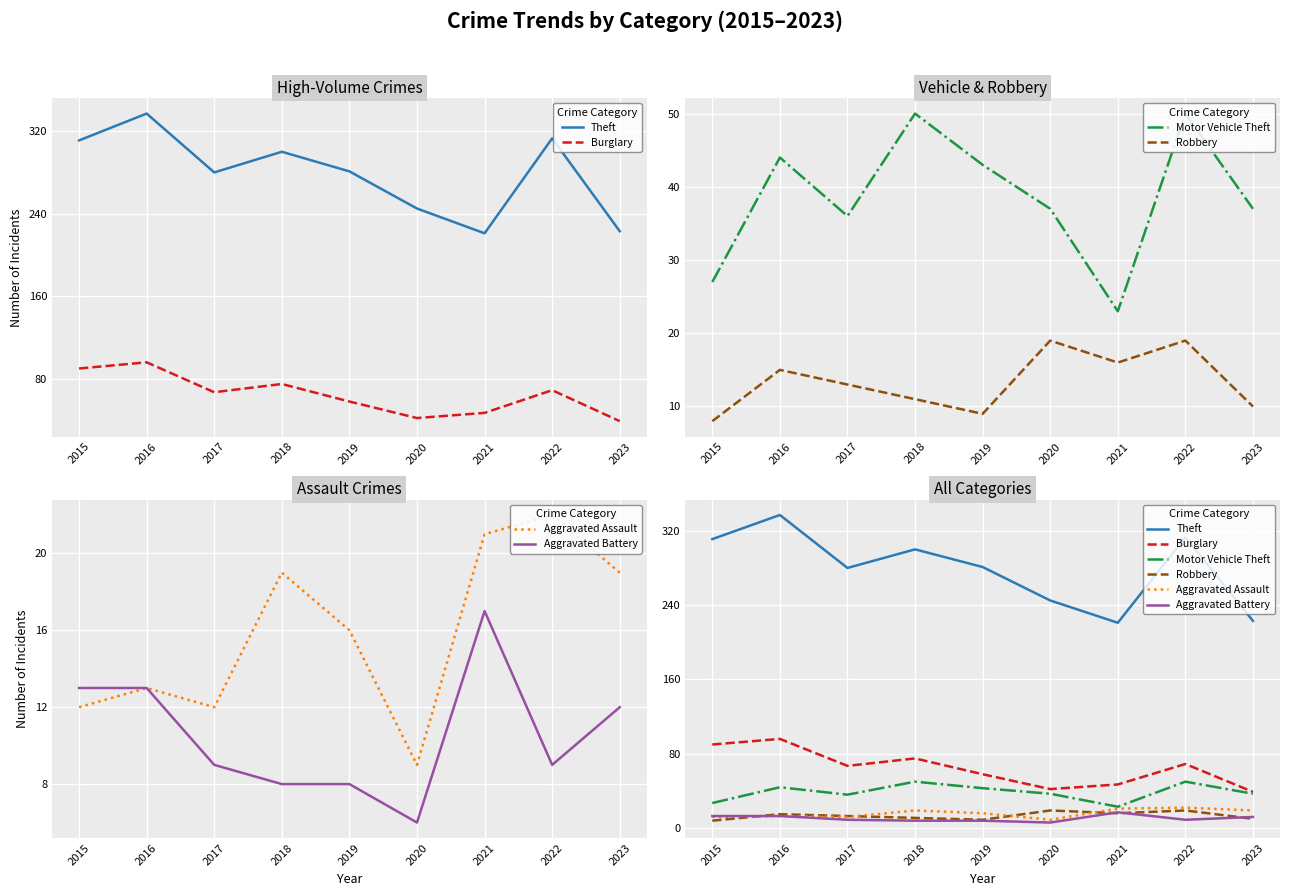

What is the difference between the maximum and minimum values in the Robbery series?

11